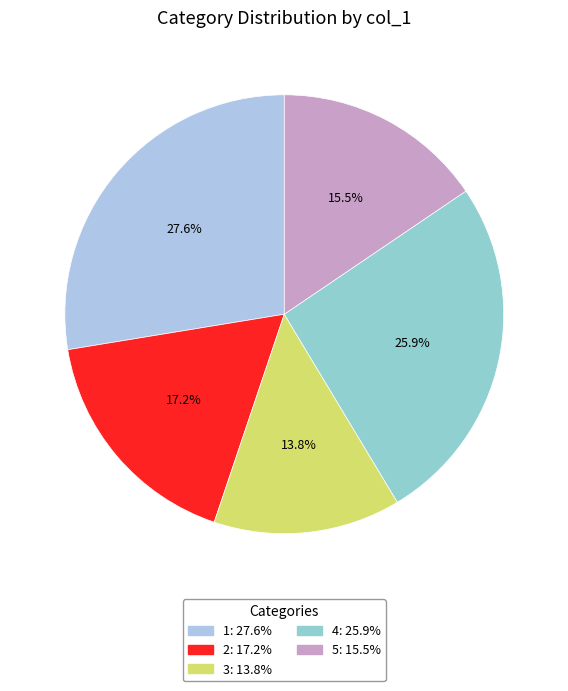

Does any single category account for the majority?

No